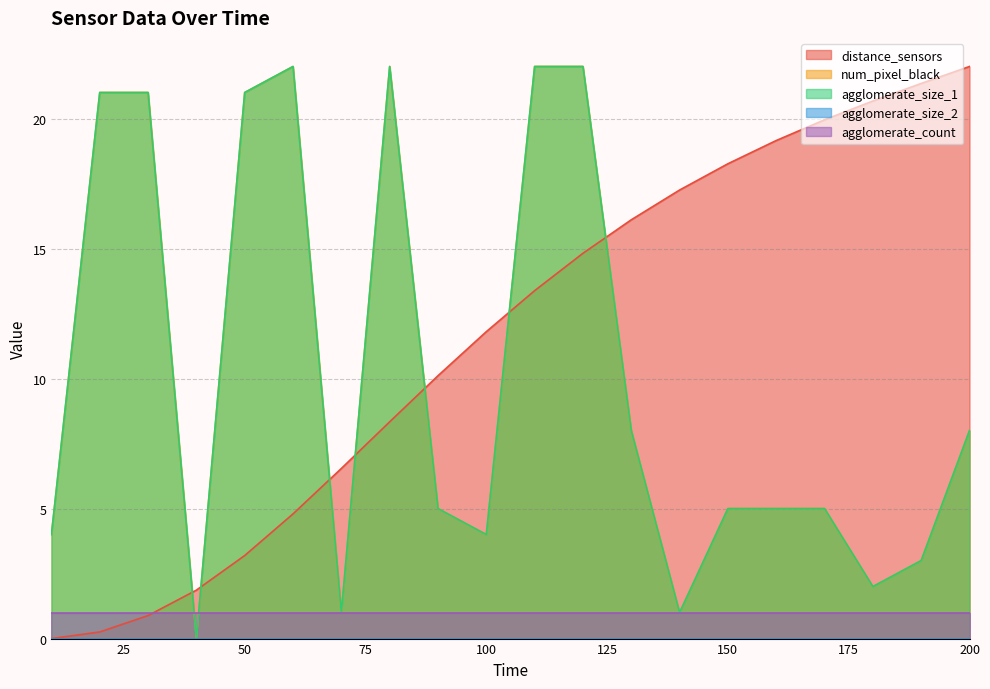

The value of agglomerate_size_1 at 170 is 2.9. True or false?

False